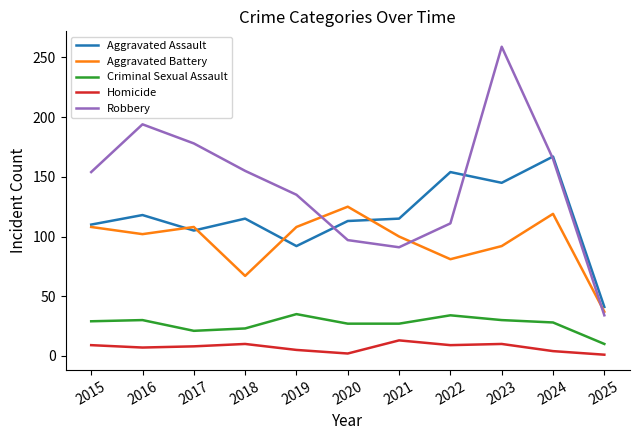

Rank the series by their maximum value, from lowest to highest.

Homicide, Criminal Sexual Assault, Aggravated Battery, Aggravated Assault, Robbery